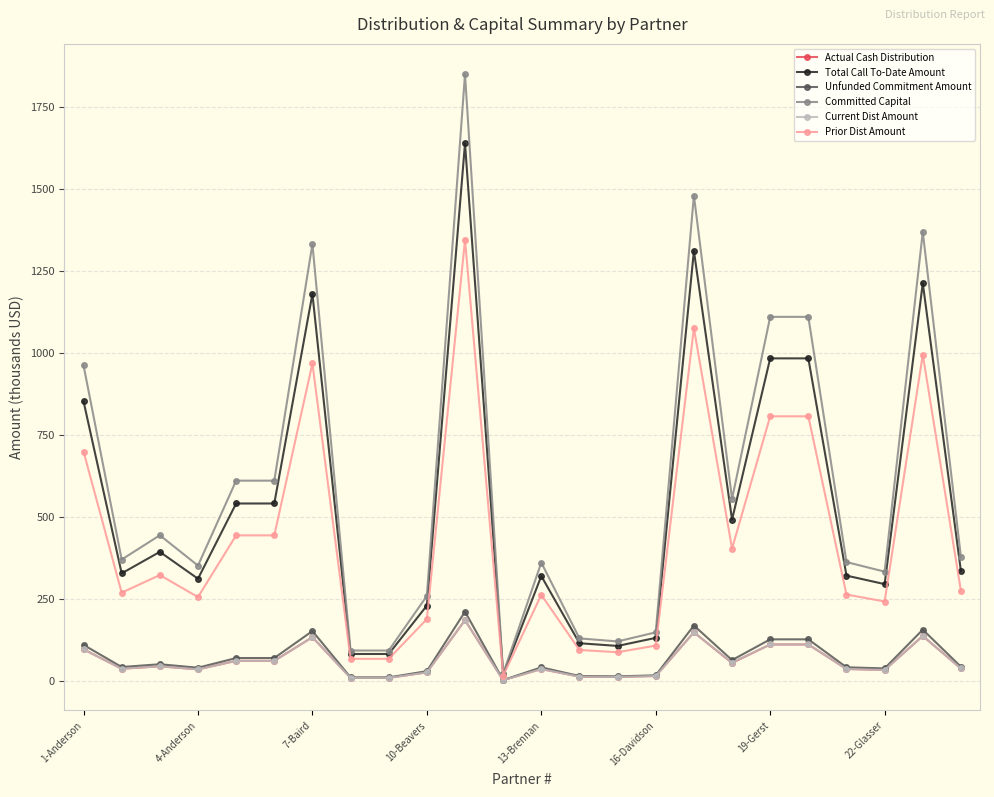

True or false: Total Call To-Date Amount and Current Dist Amount intersect in this chart.

False